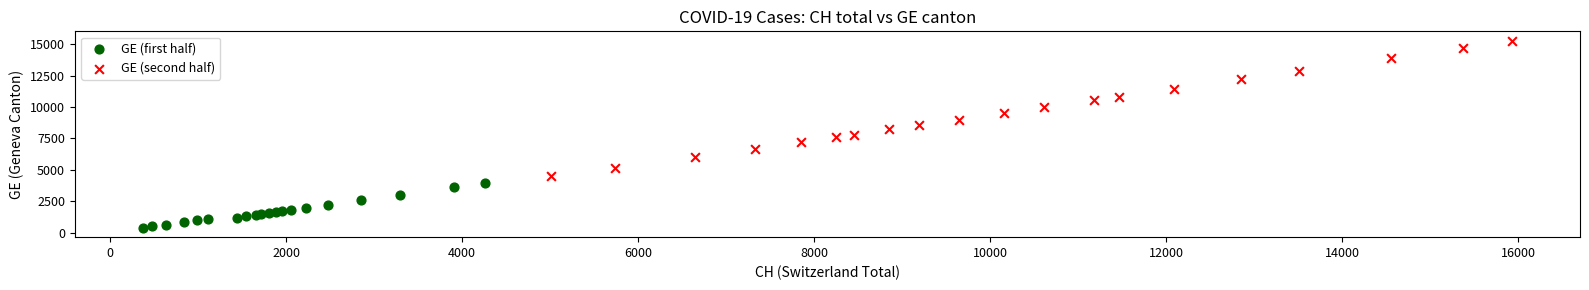

Which series has the widest spread of Y values?

GE (second half)